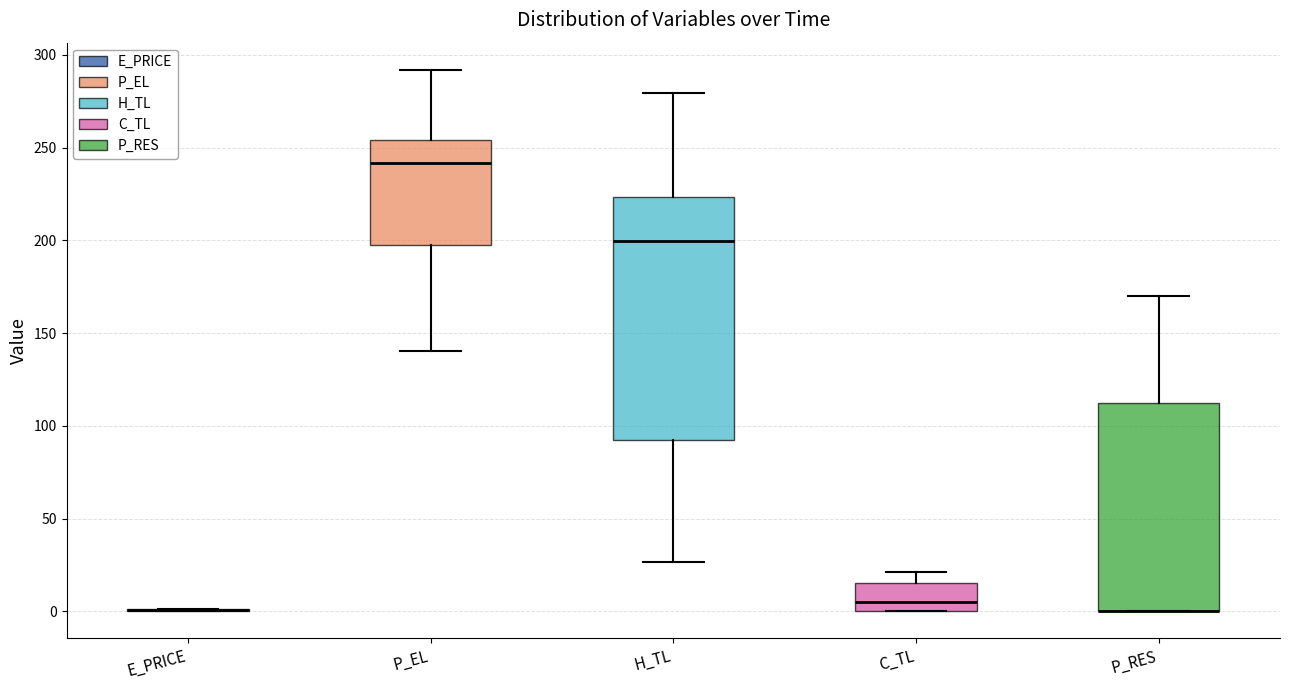

Reading left to right, transcribe this box plot: for each box, give where its median line is, the range the box spans, and where its two whiskers end, as read against the y-axis. The values are not printed on the chart, so give them approximately, as read against the axis.

E_PRICE: box collapsed to a line at 0, whiskers 0 to 0
P_EL: median 240, box 195 to 255, whiskers 140 to 290
H_TL: median 200, box 90 to 225, whiskers 25 to 280
C_TL: median 5, box 0 to 15, whiskers 0 to 20
P_RES: median 0 (drawn on the box's lower edge), box 0 to 110, whiskers 0 to 170